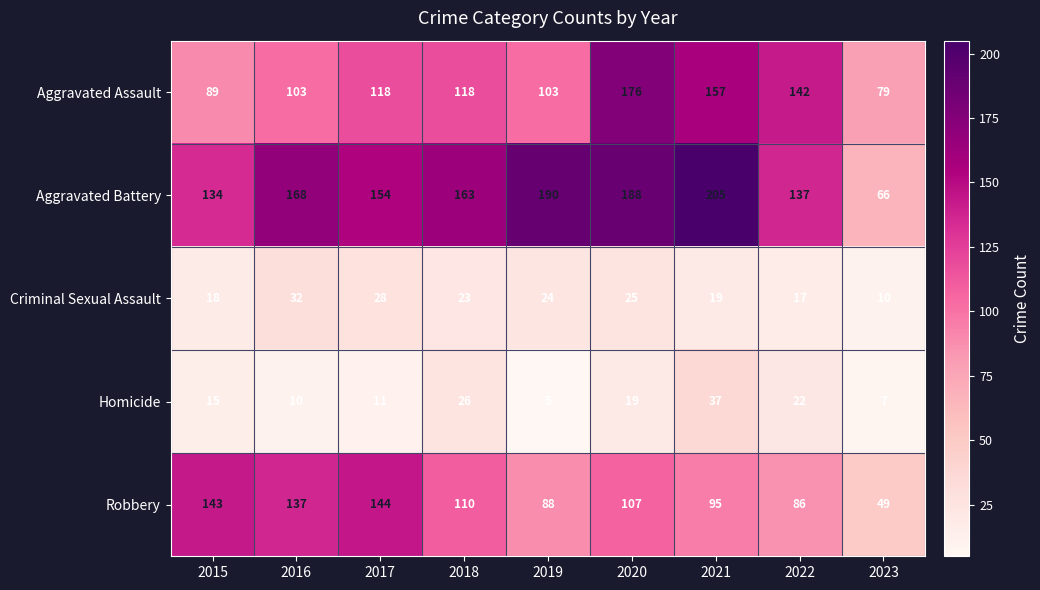

What is the sum of all Aggravated Battery values?

1405